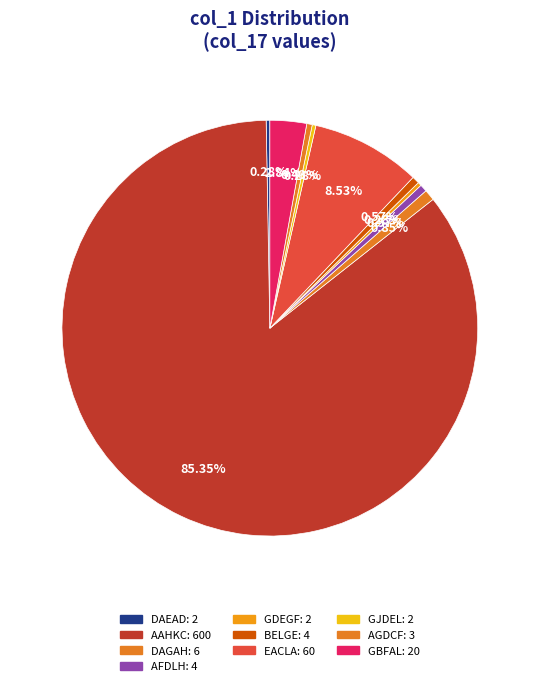

How many segments does this pie chart have?

10